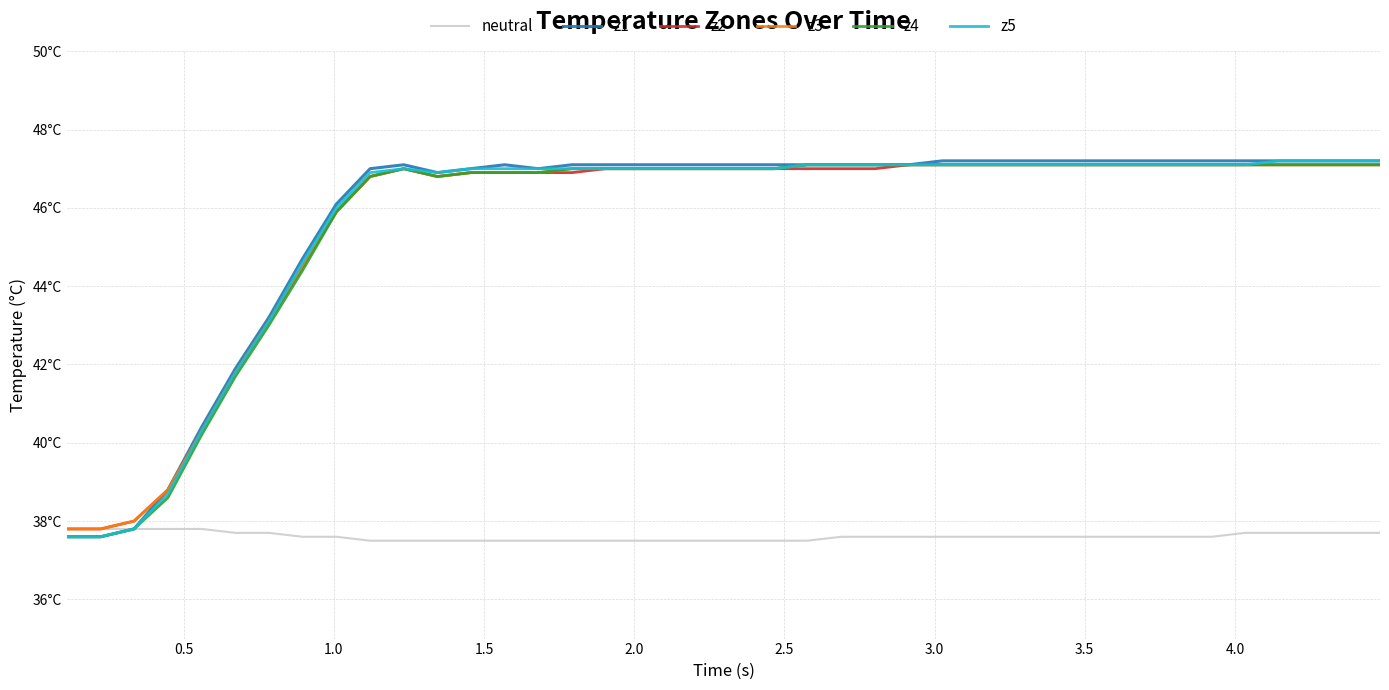

Does the chart have visible grid lines?

Yes